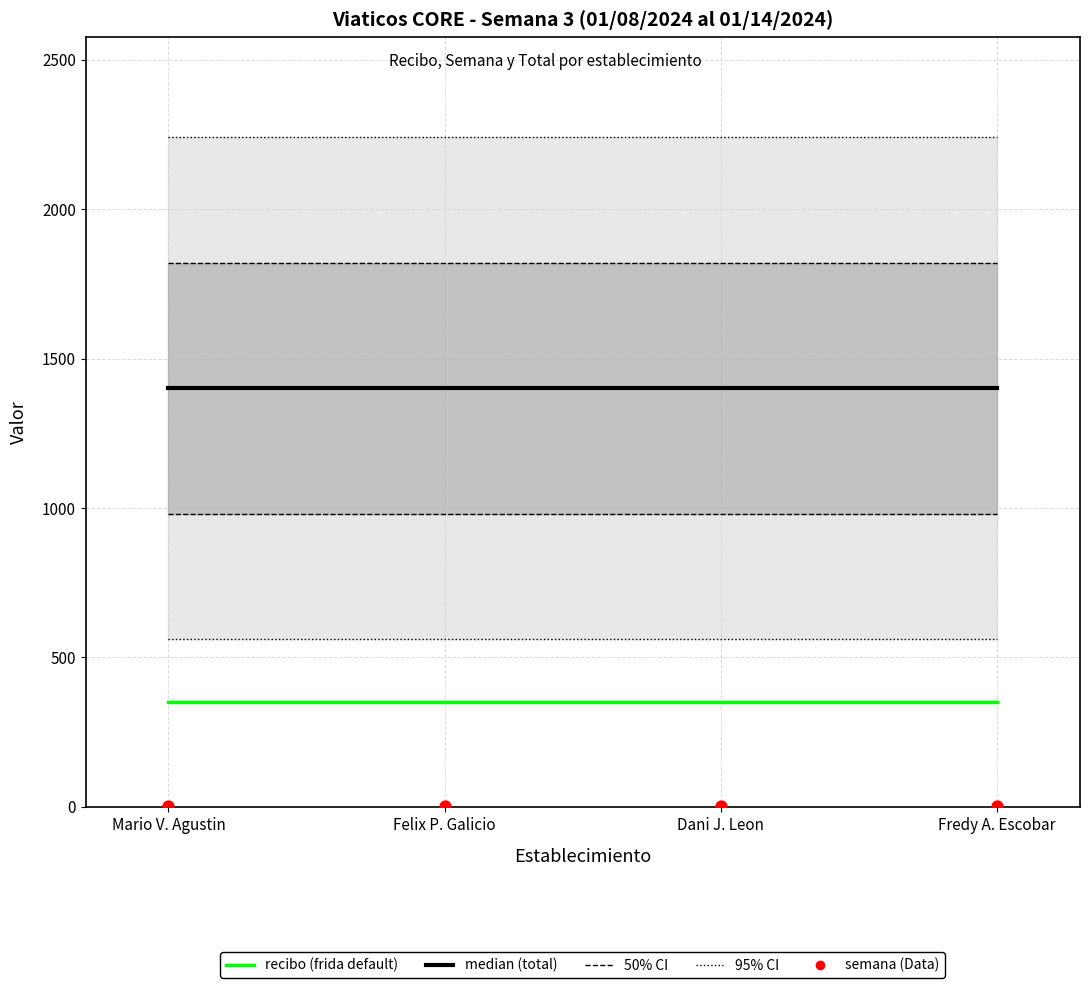

At which category is the sum across all series the highest?

Mario V. Agustin